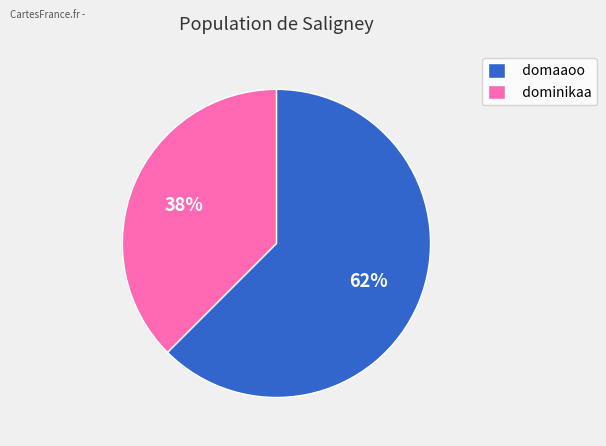

Which has a higher value, dominikaa or domaaoo?

domaaoo